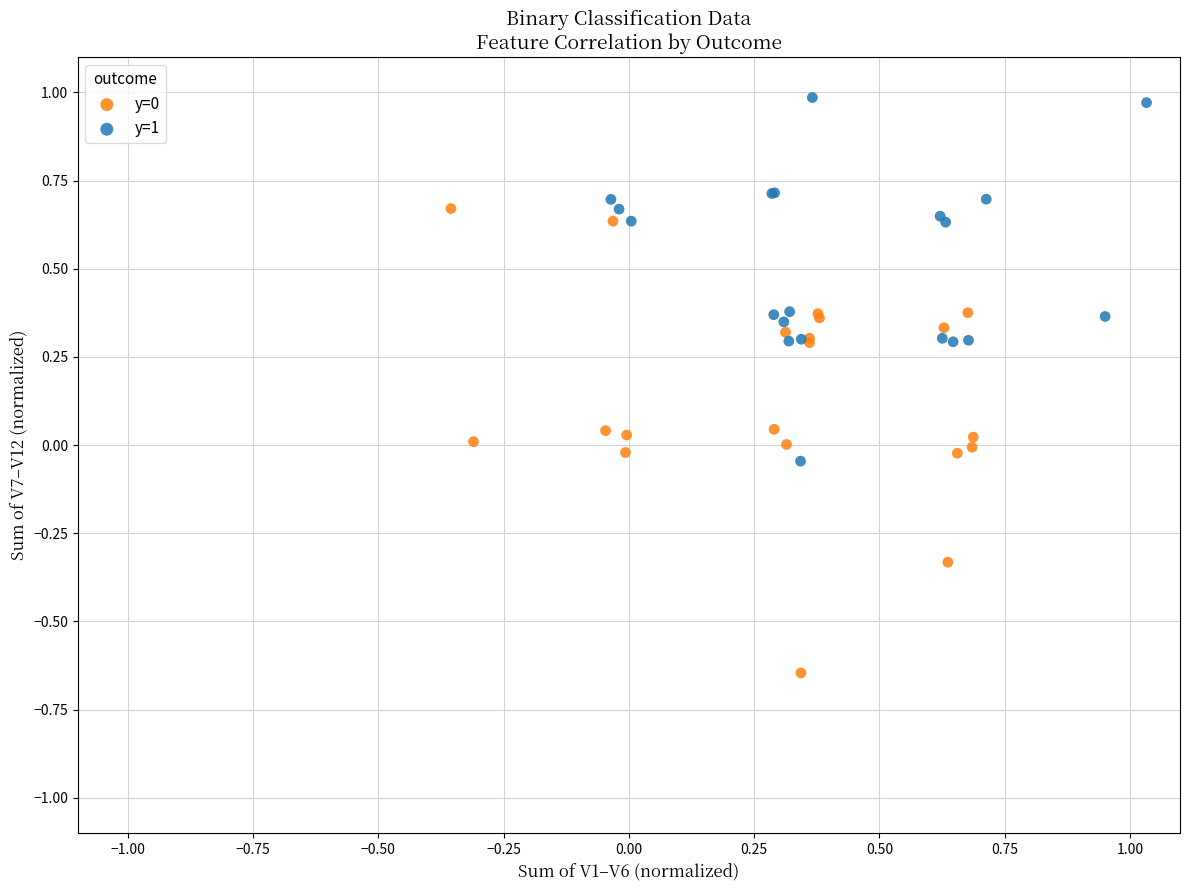

Which series contains the highest Y value?

y=1